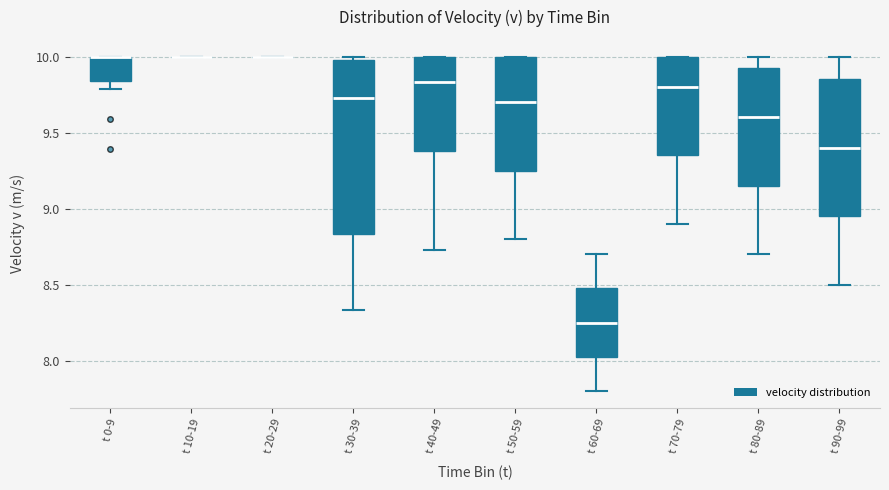

Reading left to right, read every box against the y-axis: the position of its median line, the range the box covers, and the ends of its whiskers. The values are not printed on the chart, so give them approximately, as read against the axis.

t 0-9: median 10.00 (drawn on the box's upper edge), box 9.85 to 10.00, whiskers 9.80 to 10.00
t 10-19: box collapsed to a line at 10.00, whiskers 10.00 to 10.00
t 20-29: box collapsed to a line at 10.00, whiskers 10.00 to 10.00
t 30-39: median 9.75, box 8.85 to 10.00, whiskers 8.35 to 10.00 (just above the box's upper edge)
t 40-49: median 9.85, box 9.40 to 10.00, whiskers 8.75 to 10.00
t 50-59: median 9.70, box 9.25 to 10.00, whiskers 8.80 to 10.00
t 60-69: median 8.25, box 8.05 to 8.50, whiskers 7.80 to 8.70
t 70-79: median 9.80, box 9.35 to 10.00, whiskers 8.90 to 10.00
t 80-89: median 9.60, box 9.15 to 9.95, whiskers 8.70 to 10.00
t 90-99: median 9.40, box 8.95 to 9.85, whiskers 8.50 to 10.00